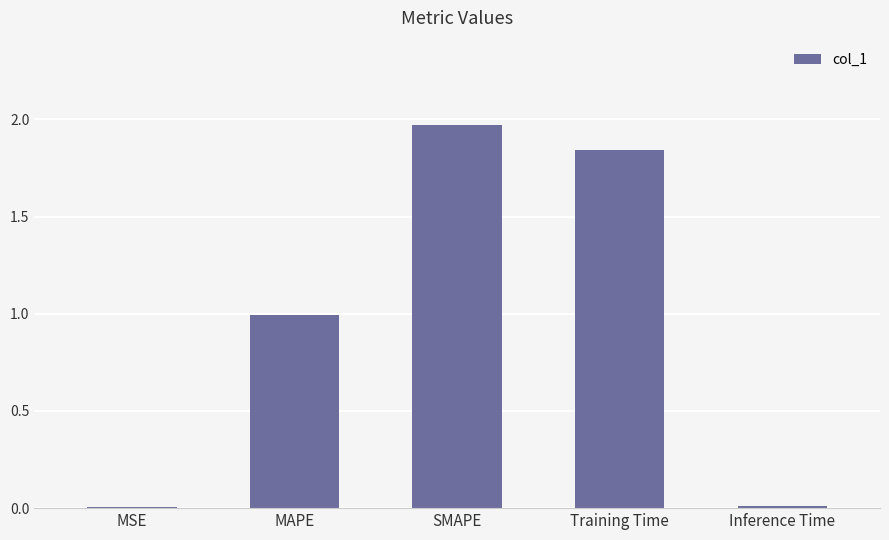

The chart shows a value of 1.5 at MAPE. True or false?

False